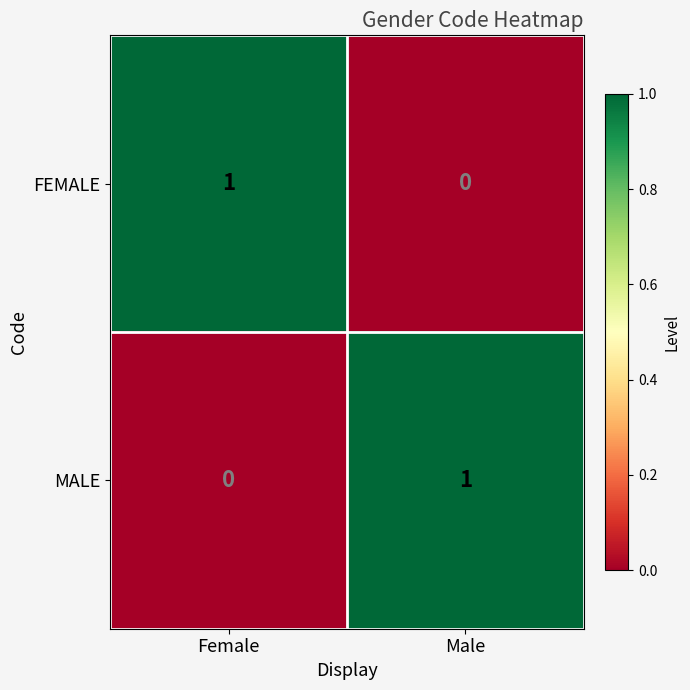

Reading left to right, extract all data points from this chart.

FEMALE: 1	0
MALE: 0	1